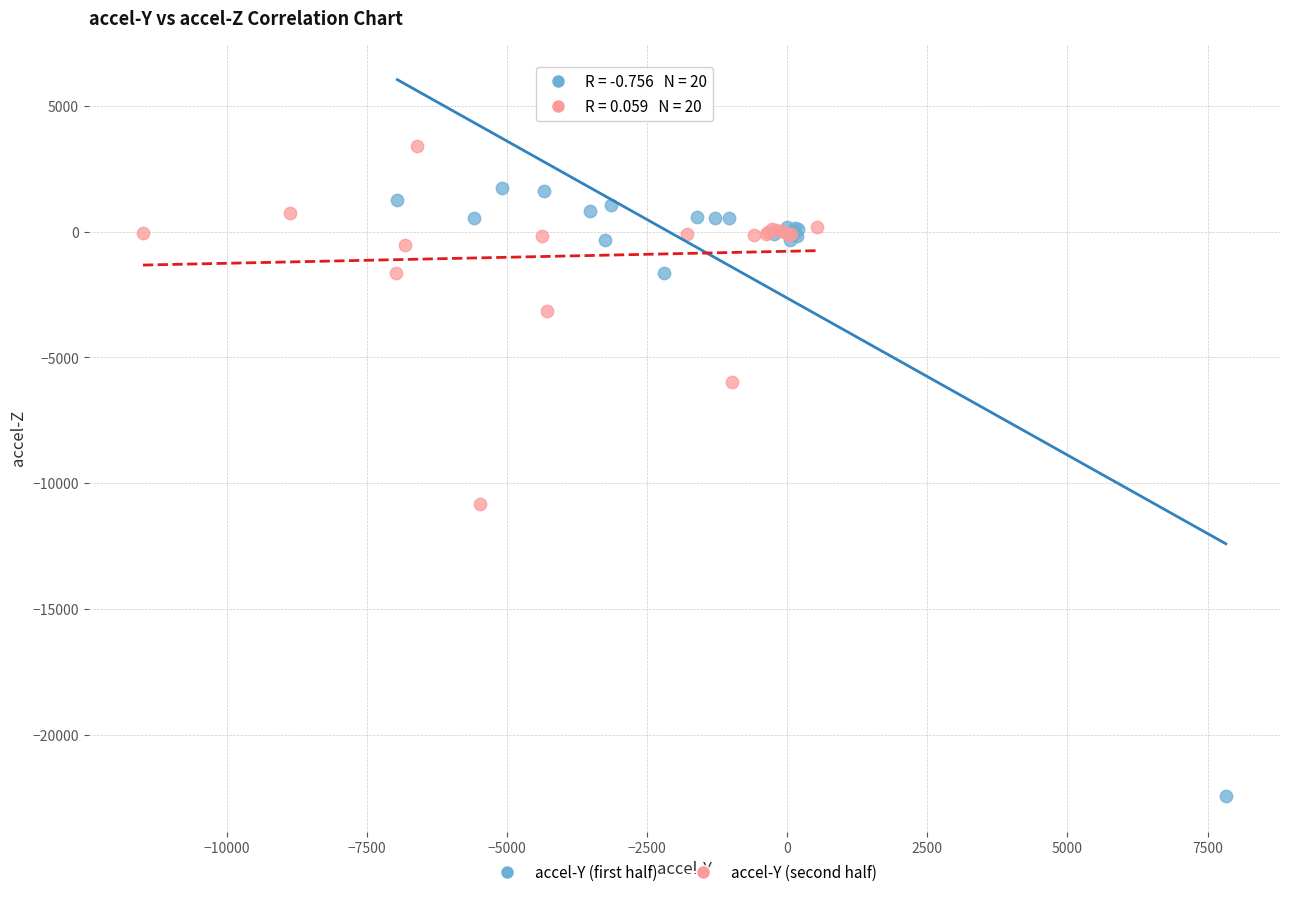

Which series has the largest Y range (max minus min)?

accel-Y (first half)